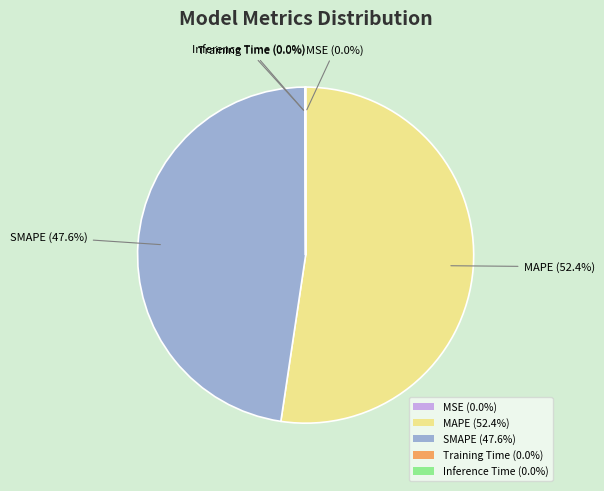

Do MAPE (52.4%) and SMAPE (47.6%) together represent more than half of the pie?

Yes